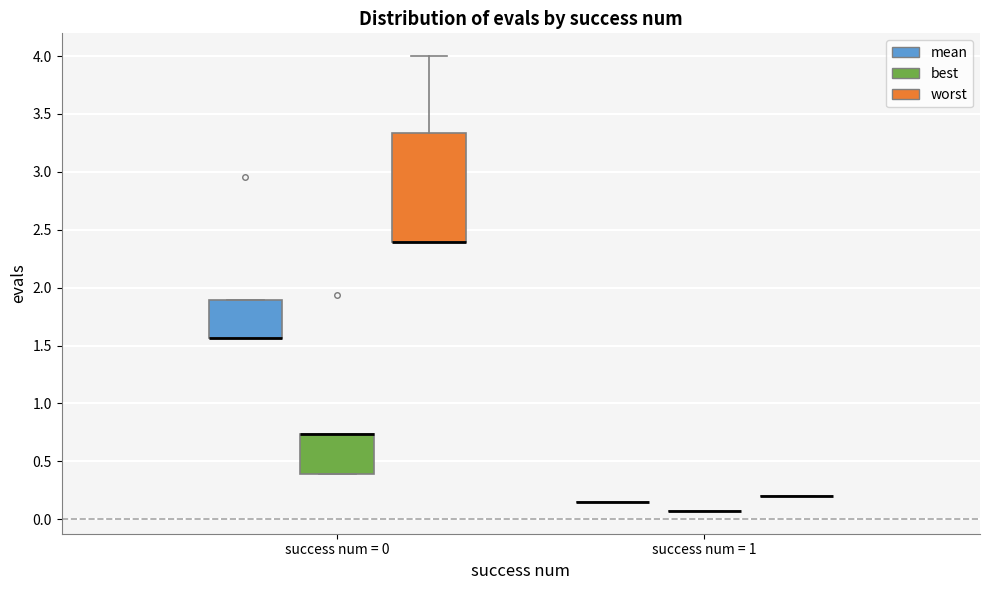

Reading left to right, read every box against the y-axis: the position of its median line, the range the box covers, and the ends of its whiskers. The values are not printed on the chart, so give them approximately, as read against the axis.

success num = 0 (mean): median 1.55 (drawn on the box's lower edge), box 1.55 to 1.90, whiskers 1.55 to 1.90
success num = 0 (best): median 0.75 (drawn on the box's upper edge), box 0.40 to 0.75, whiskers 0.40 to 0.75
success num = 0 (worst): median 2.40 (drawn on the box's lower edge), box 2.40 to 3.35, whiskers 2.40 to 4.00
success num = 1 (mean): box collapsed to a line at 0.15, whiskers 0.15 to 0.15
success num = 1 (best): box collapsed to a line at 0.05, whiskers 0.05 to 0.05
success num = 1 (worst): box collapsed to a line at 0.20, whiskers 0.20 to 0.20